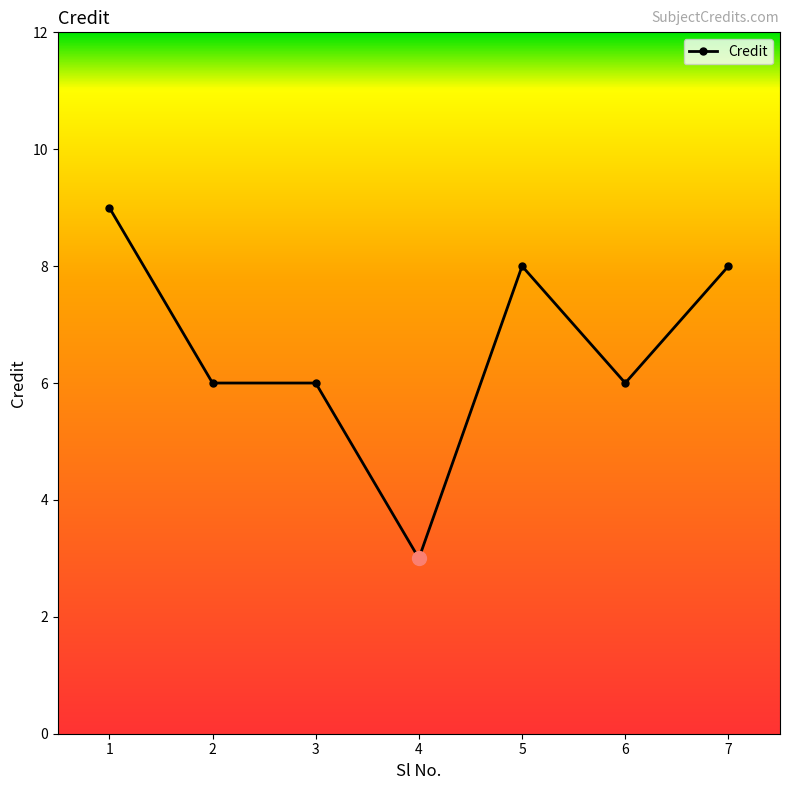

Count the number of data series in this chart.

1